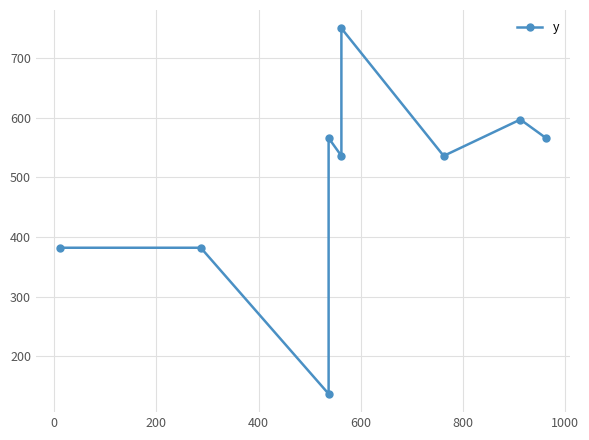

How many lines are shown in the chart?

1